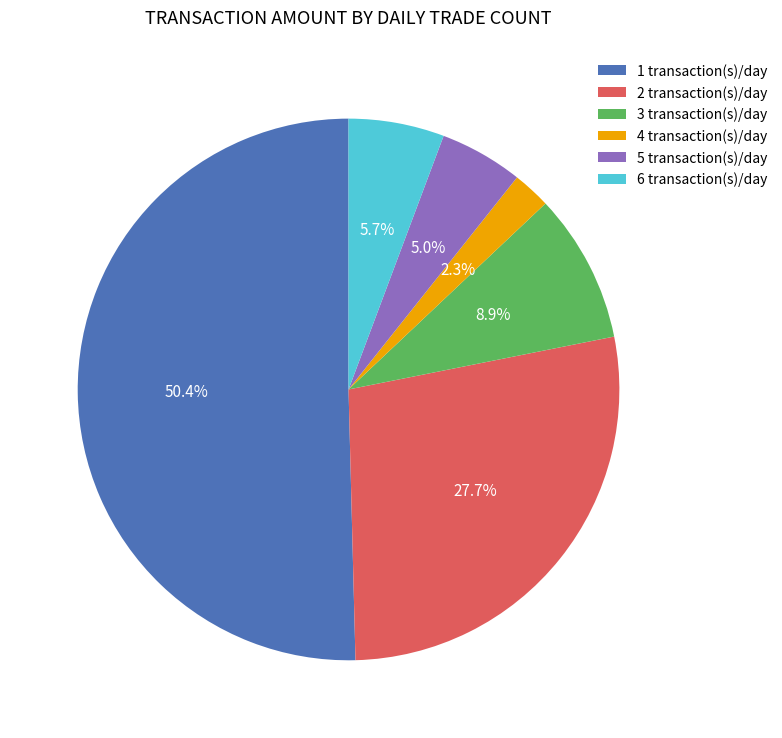

Which category has the smallest portion of the pie?

4 transaction(s)/day